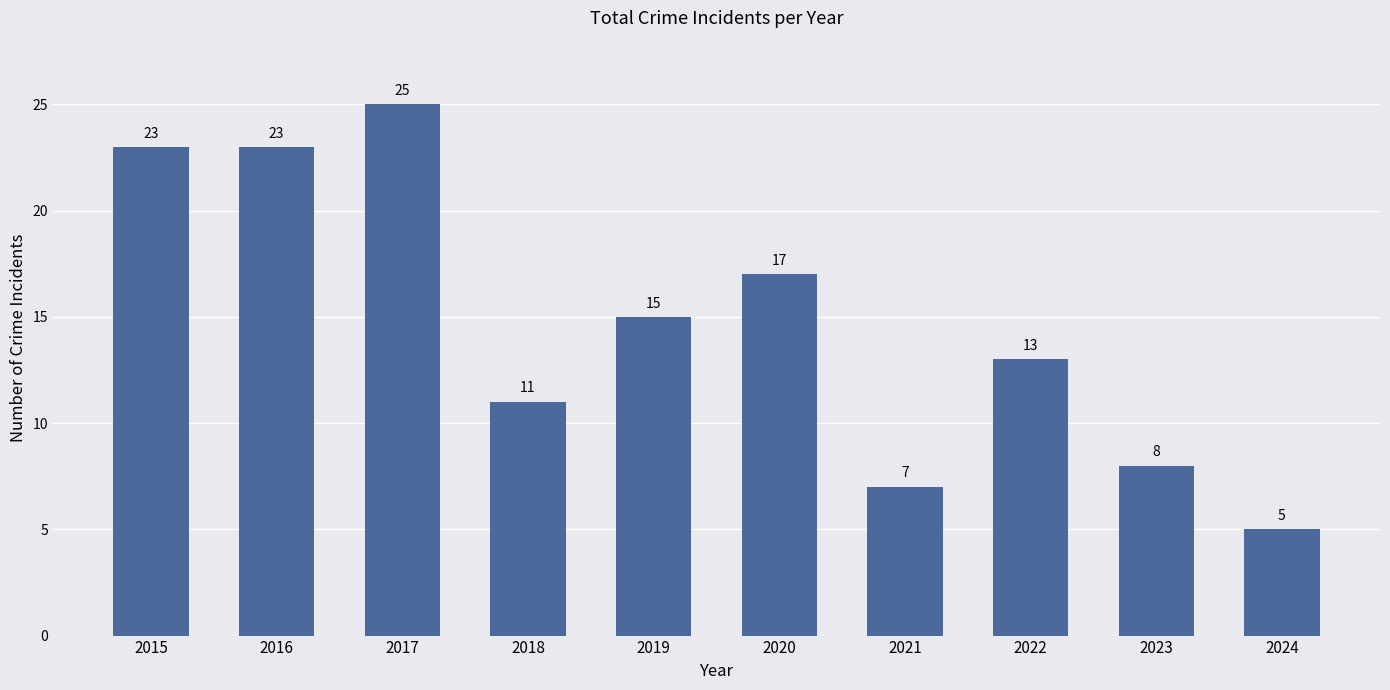

Does the chart contain any negative values?

No